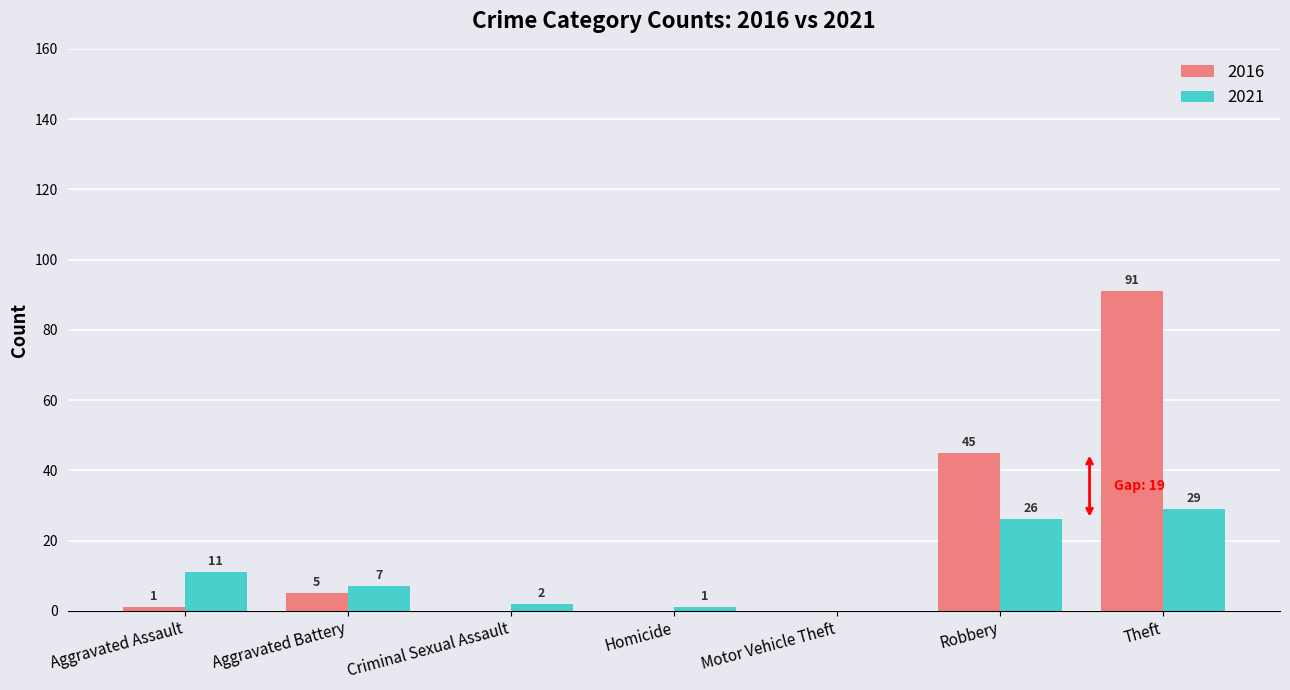

Between Aggravated Assault and Homicide, which series saw the biggest shift?

2021